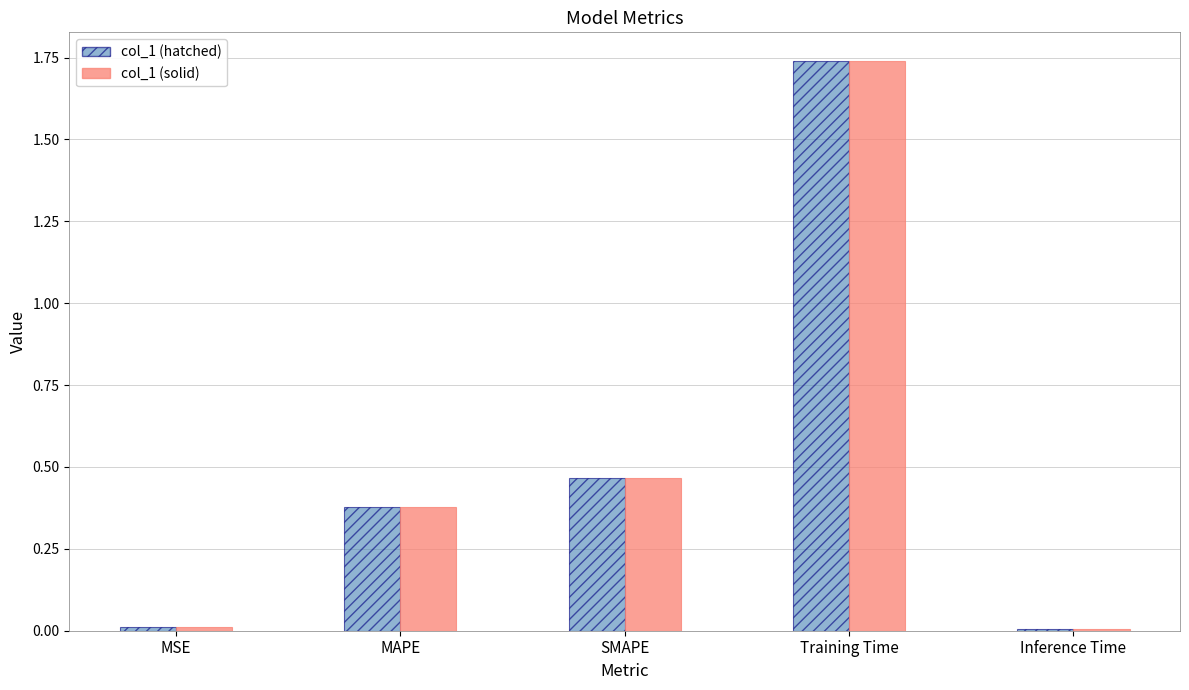

At which category is the sum across all series the highest?

Training Time